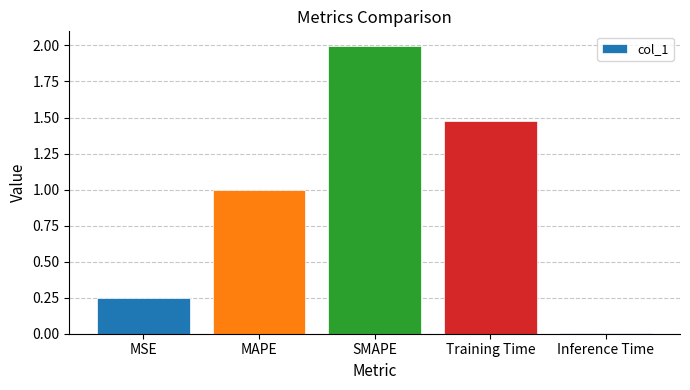

How many bars are there in total?

5